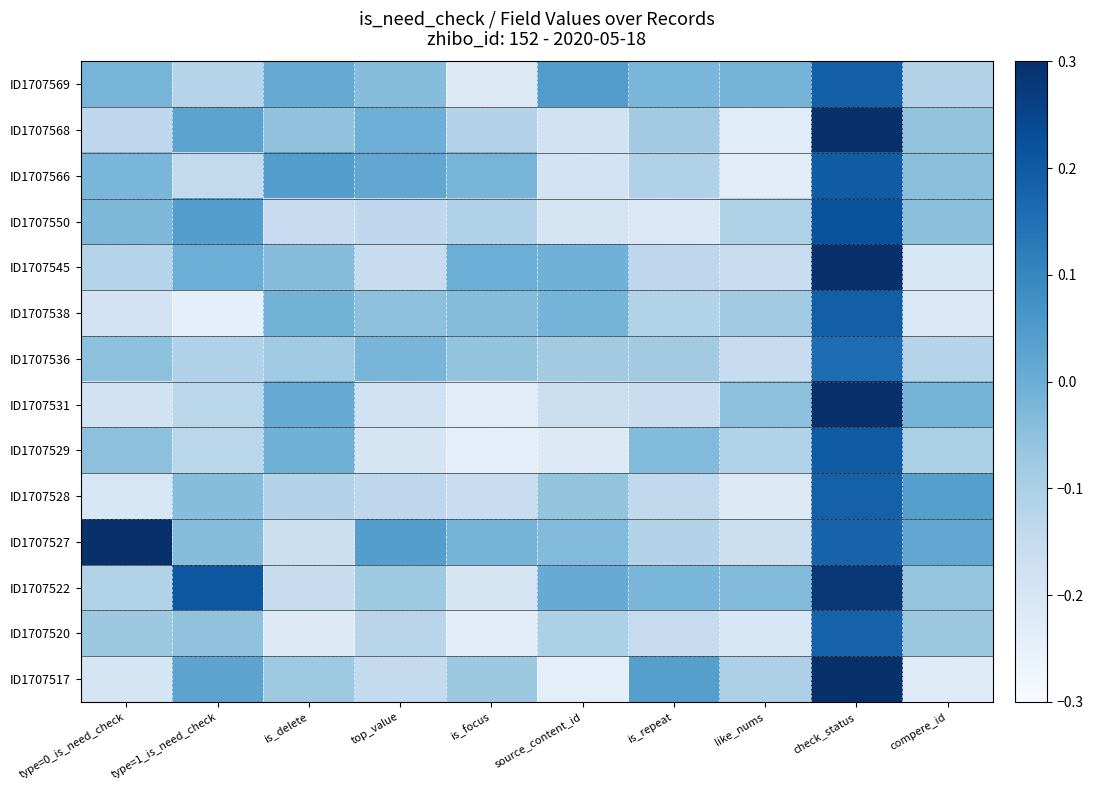

At type=1_is_need_check, list the series in order from smallest to largest.

ID1707538, ID1707566, ID1707529, ID1707531, ID1707569, ID1707536, ID1707520, ID1707528, ID1707527, ID1707545, ID1707517, ID1707568, ID1707550, ID1707522